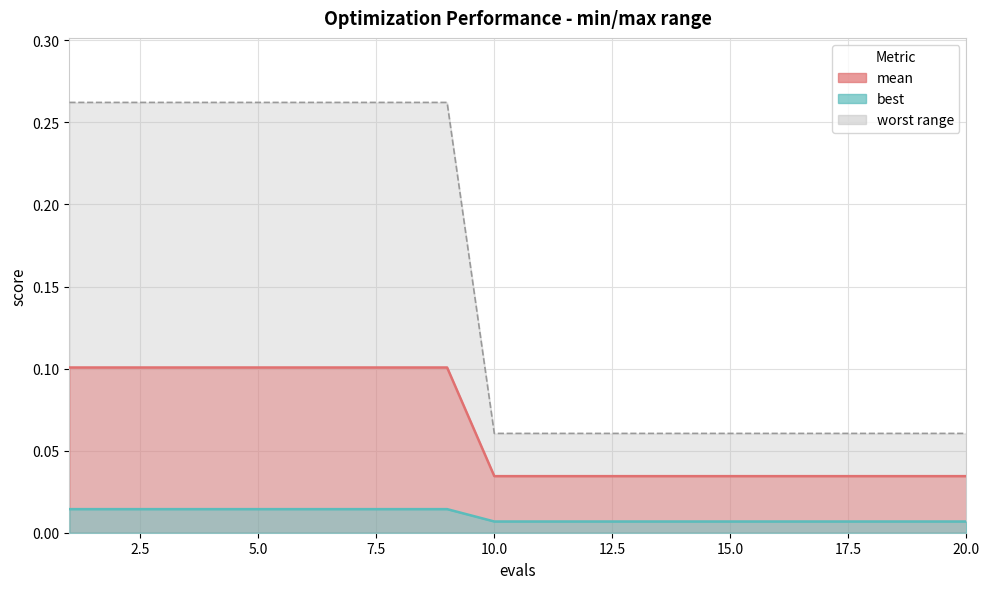

Reading left to right, list all the values displayed in this chart.

mean line: 0.1	0.1	0.1	0.1	0.1	0.1	0.1	0.1	0.1	0.0	0.0	0.0	0.0	0.0	0.0	0.0	0.0	0.0	0.0	0.0
best line: 0.0	0.0	0.0	0.0	0.0	0.0	0.0	0.0	0.0	0.0	0.0	0.0	0.0	0.0	0.0	0.0	0.0	0.0	0.0	0.0
worst line: 0.3	0.3	0.3	0.3	0.3	0.3	0.3	0.3	0.3	0.1	0.1	0.1	0.1	0.1	0.1	0.1	0.1	0.1	0.1	0.1